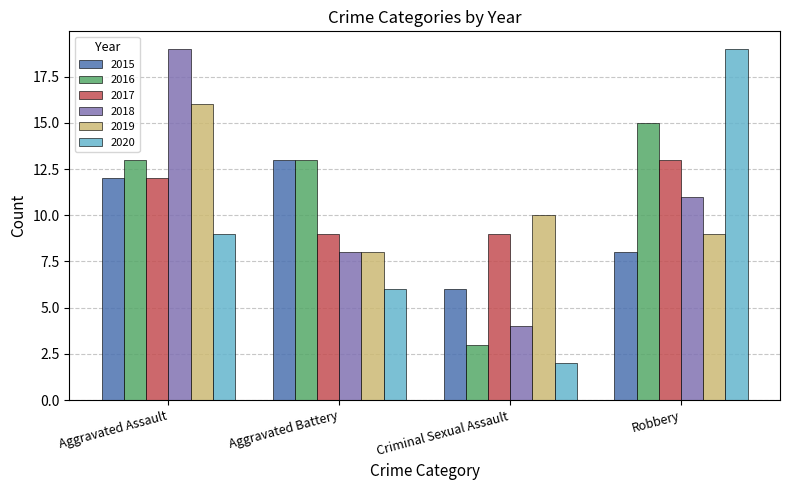

Reading left to right, extract all data points from this chart.

2015: 12	13	6	8
2016: 13	13	3	15
2017: 12	9	9	13
2018: 19	8	4	11
2019: 16	8	10	9
2020: 9	6	2	19